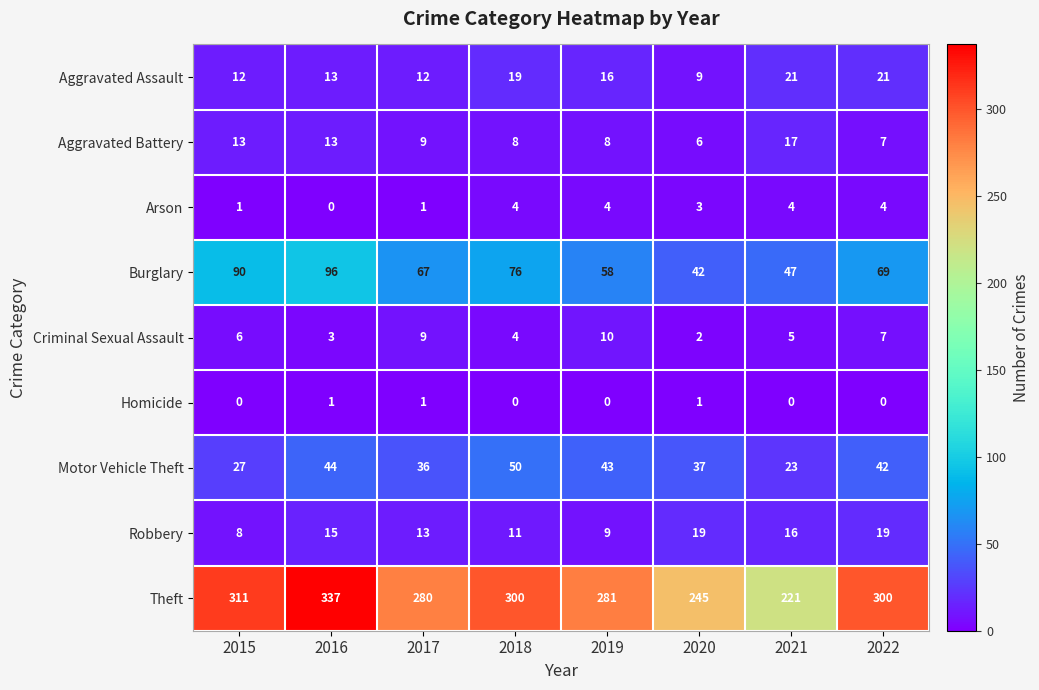

Rank the series at 2020 from lowest to highest value.

Homicide, Criminal Sexual Assault, Arson, Aggravated Battery, Aggravated Assault, Robbery, Motor Vehicle Theft, Burglary, Theft